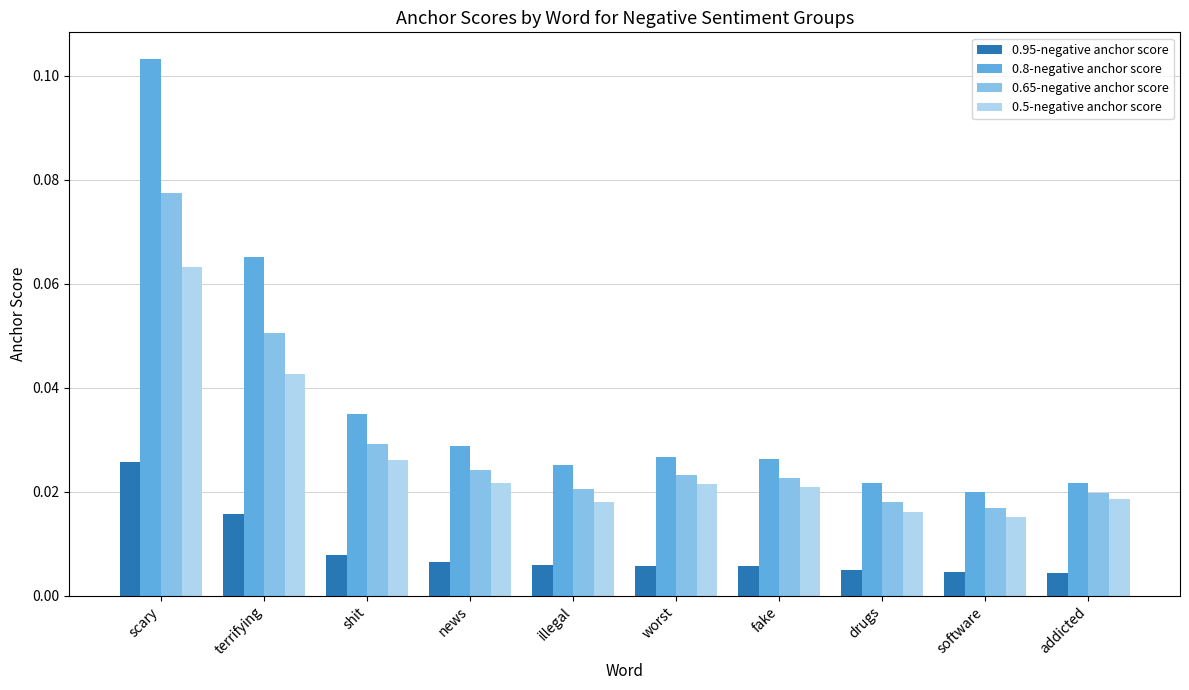

At scary, list the series in order from largest to smallest.

0.8-negative anchor score, 0.65-negative anchor score, 0.5-negative anchor score, 0.95-negative anchor score